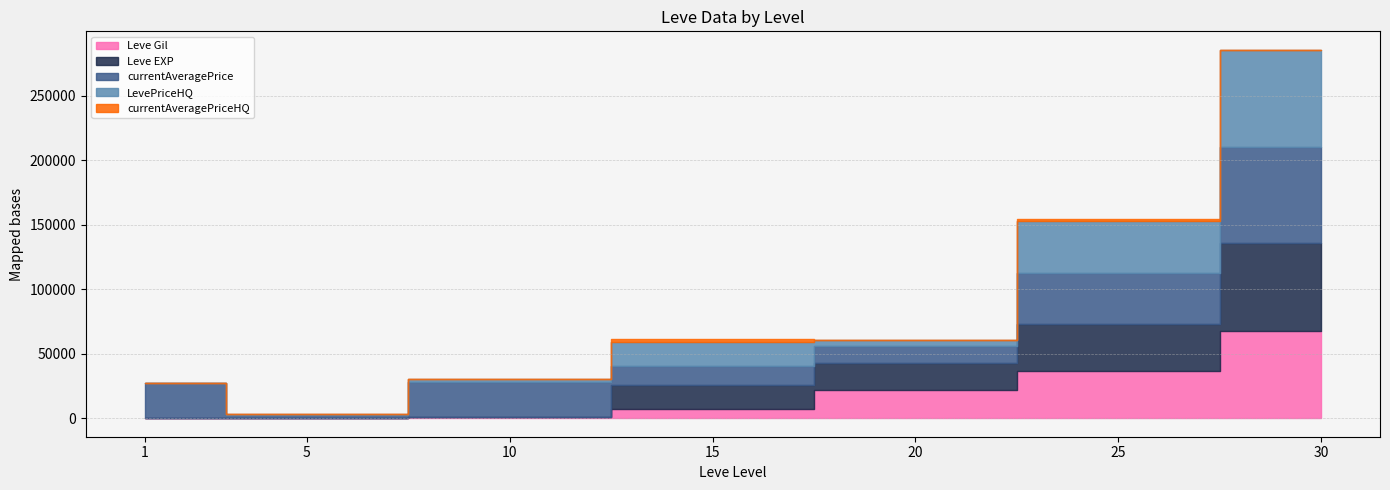

Is it true that currentAveragePrice equals 14149 at 15?

True